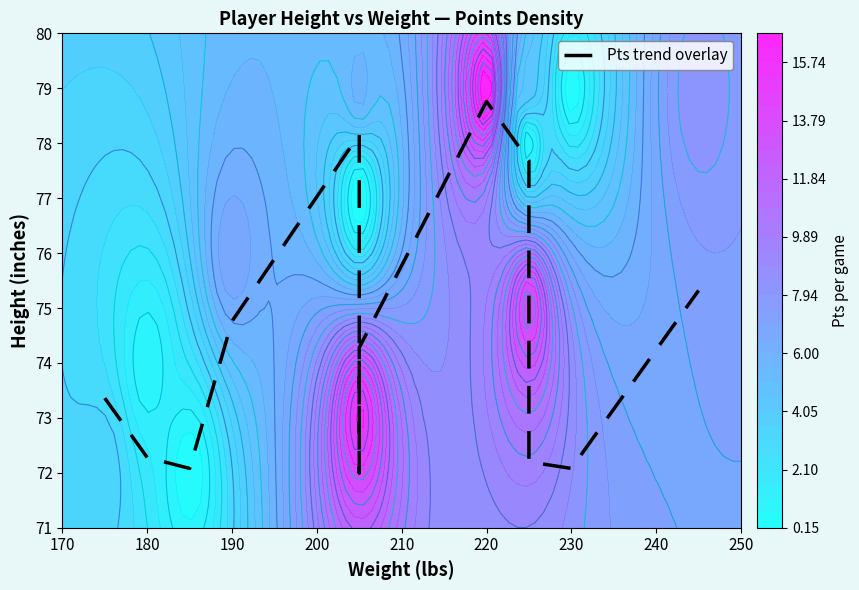

What is the difference between the second highest and second lowest values?

6.1